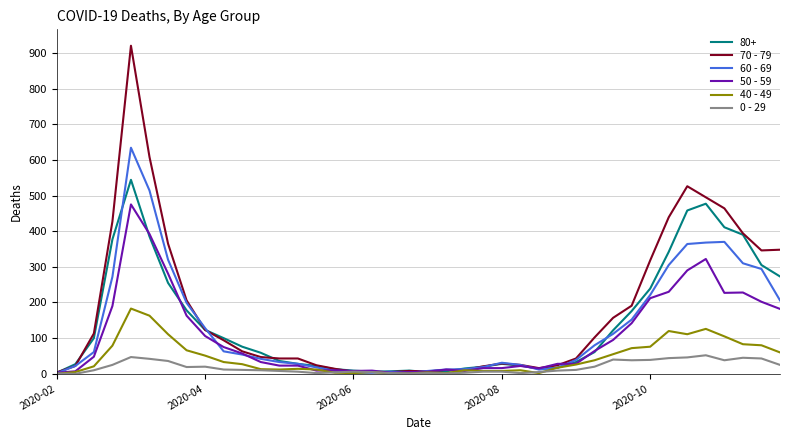

List the series in order of their peak value, highest first.

70 - 79, 60 - 69, 80+, 50 - 59, 40 - 49, 0 - 29